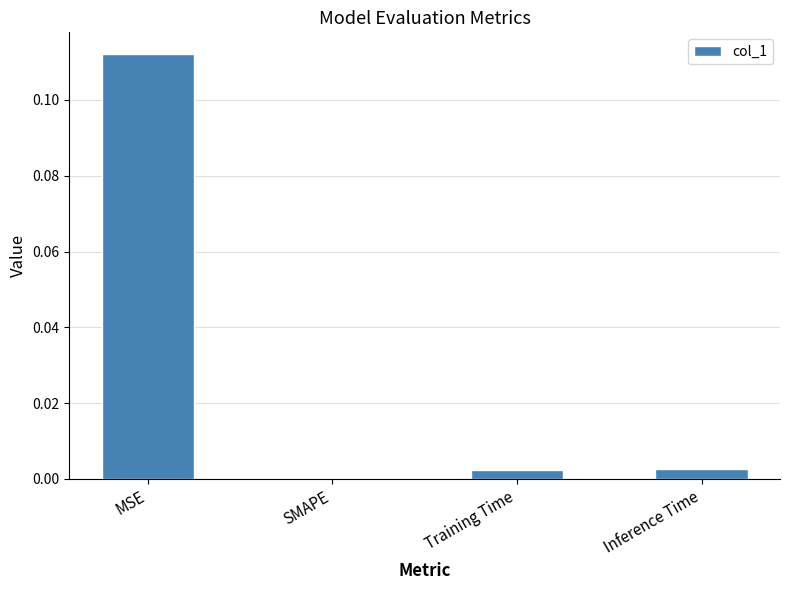

The value at Inference Time is 0.0. True or false?

True